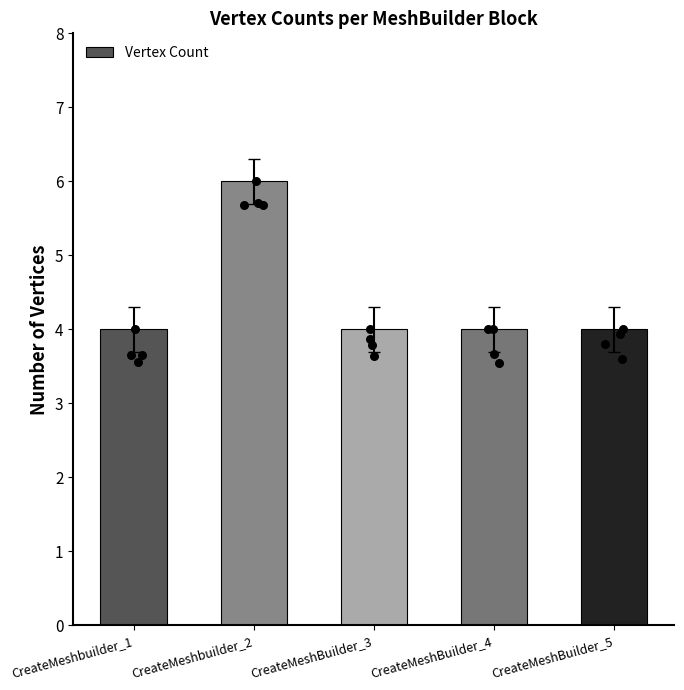

Which has a higher value, CreateMeshbuilder_2 or CreateMeshBuilder_3?

CreateMeshbuilder_2